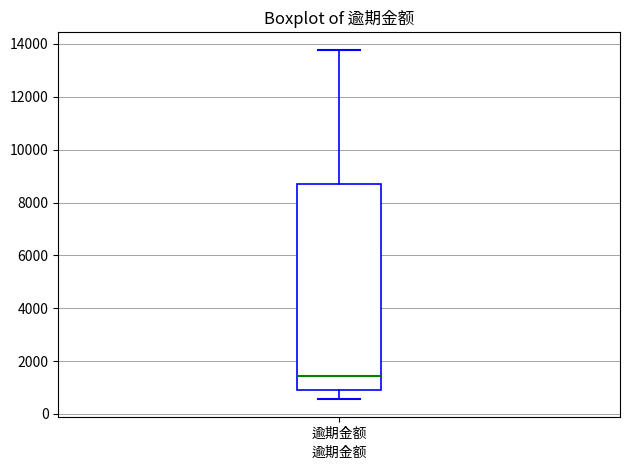

Where is the lower edge of the box for 逾期金额 on the y-axis? The values are not printed on the chart, so give them approximately, as read against the axis.

1000